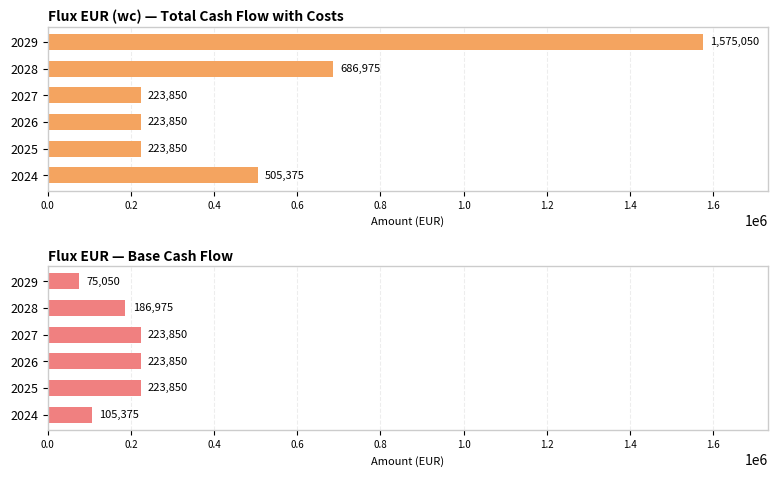

Are the bars grouped side by side (vs. stacked)?

Yes